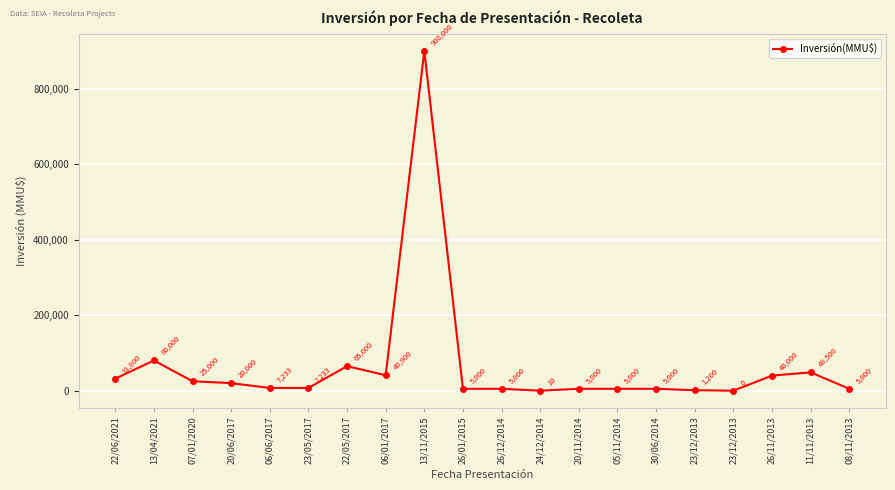

What is the value of the 1st point from the left?

31800